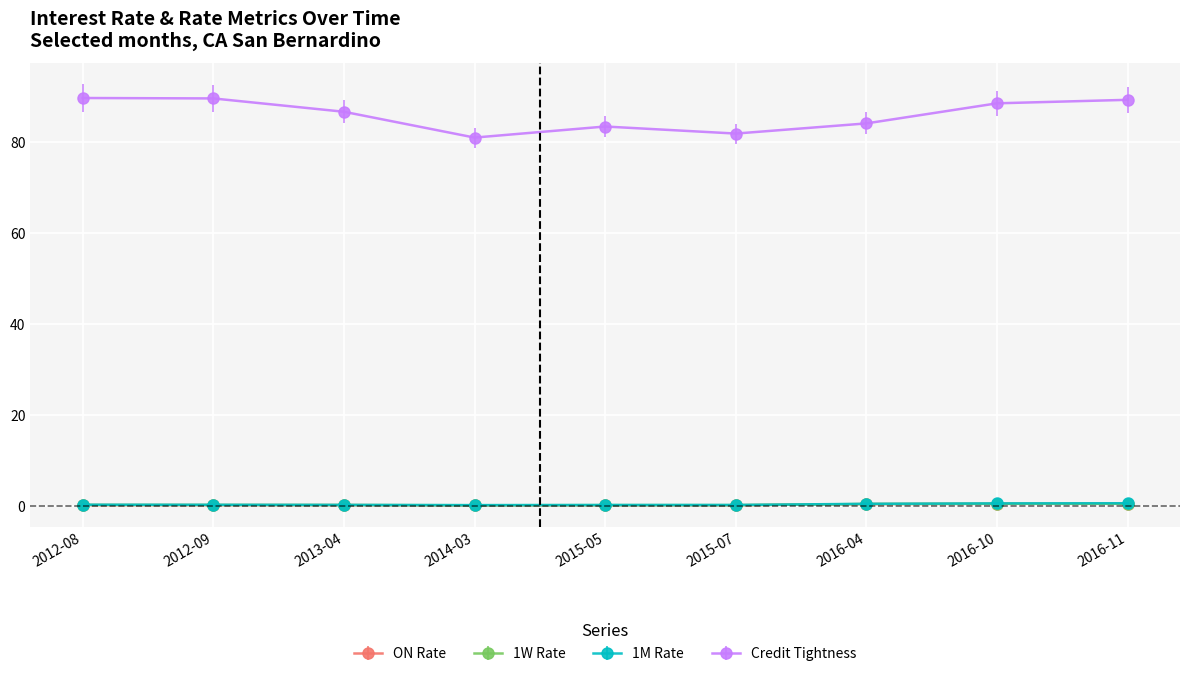

The 1M Rate series shows 0.4 at 2016-04. True or false?

True